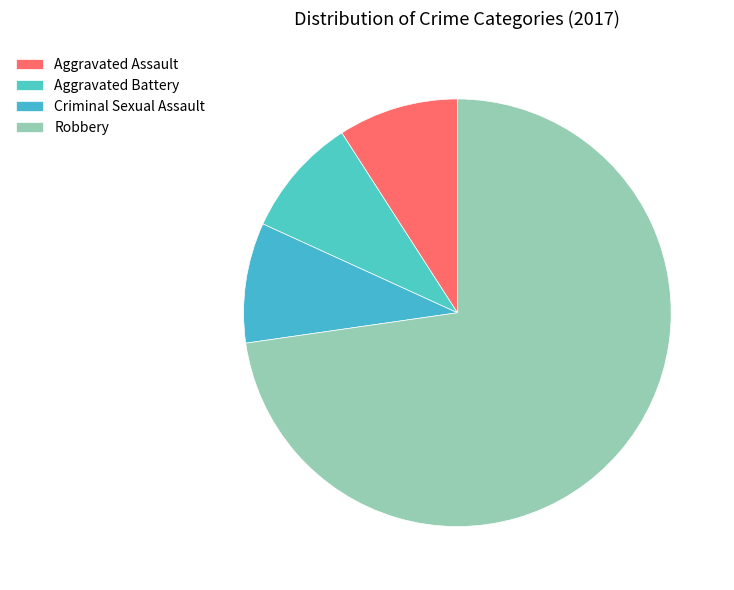

What is the majority slice?

Robbery